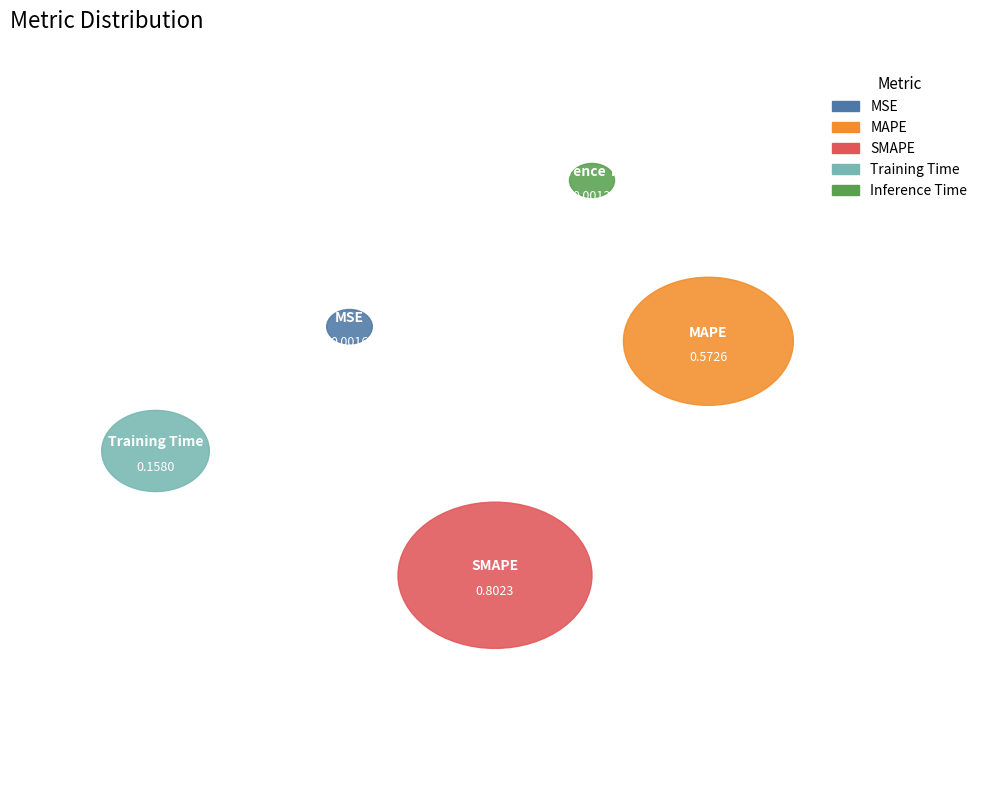

Combined, what portion of the pie is SMAPE and Training Time?

62.5%